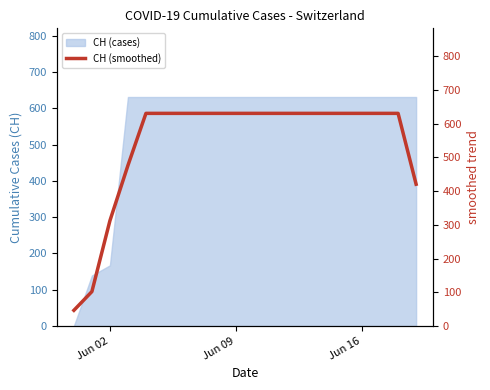

At which label is CH (cases) closest to 315?

Jun 02